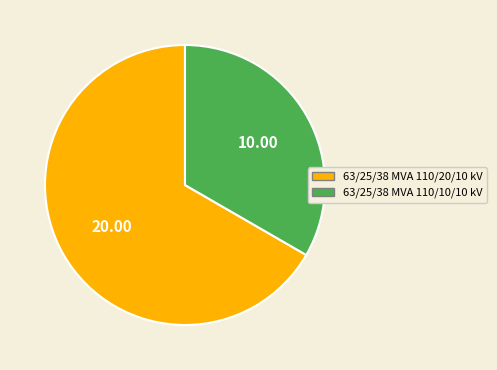

True or false: 63/25/38 MVA 110/10/10 kV accounts for 40% of the total.

False